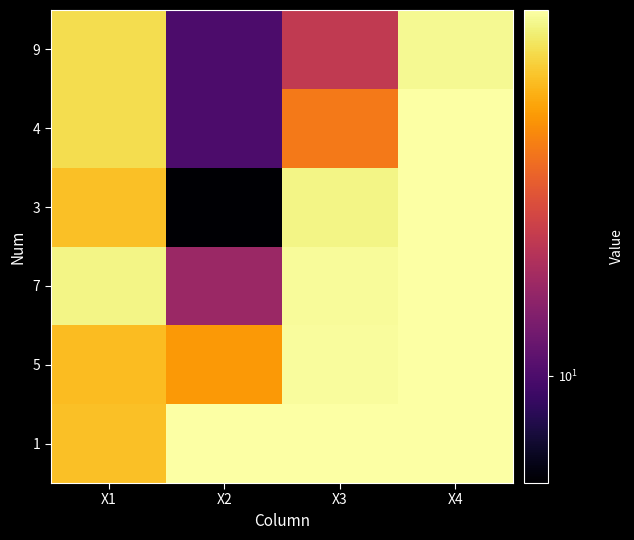

Reading left to right, transcribe all the data shown in this chart.

1: X1=26.2	X2=32.8	X3=32.7	X4=32.6
5: X1=25.9	X2=23.3	X3=32.3	X4=32.6
7: X1=31.1	X2=13.3	X3=32.1	X4=32.6
3: X1=26.1	X2=7.1	X3=31.2	X4=32.7
4: X1=28.6	X2=10.0	X3=20.8	X4=32.6
9: X1=28.6	X2=10.0	X3=15.6	X4=31.6